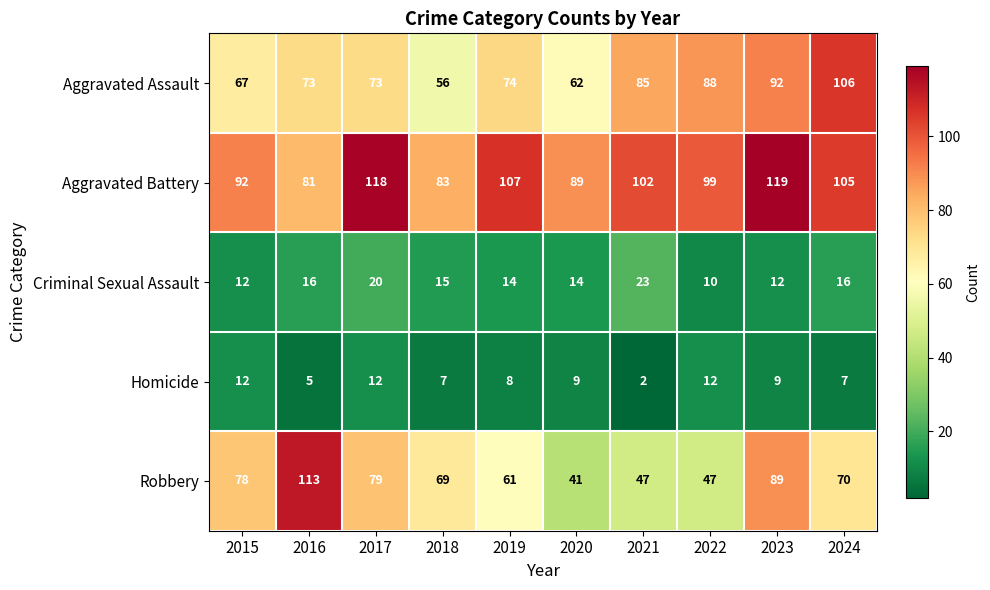

Which series has the largest total across all categories?

Aggravated Battery